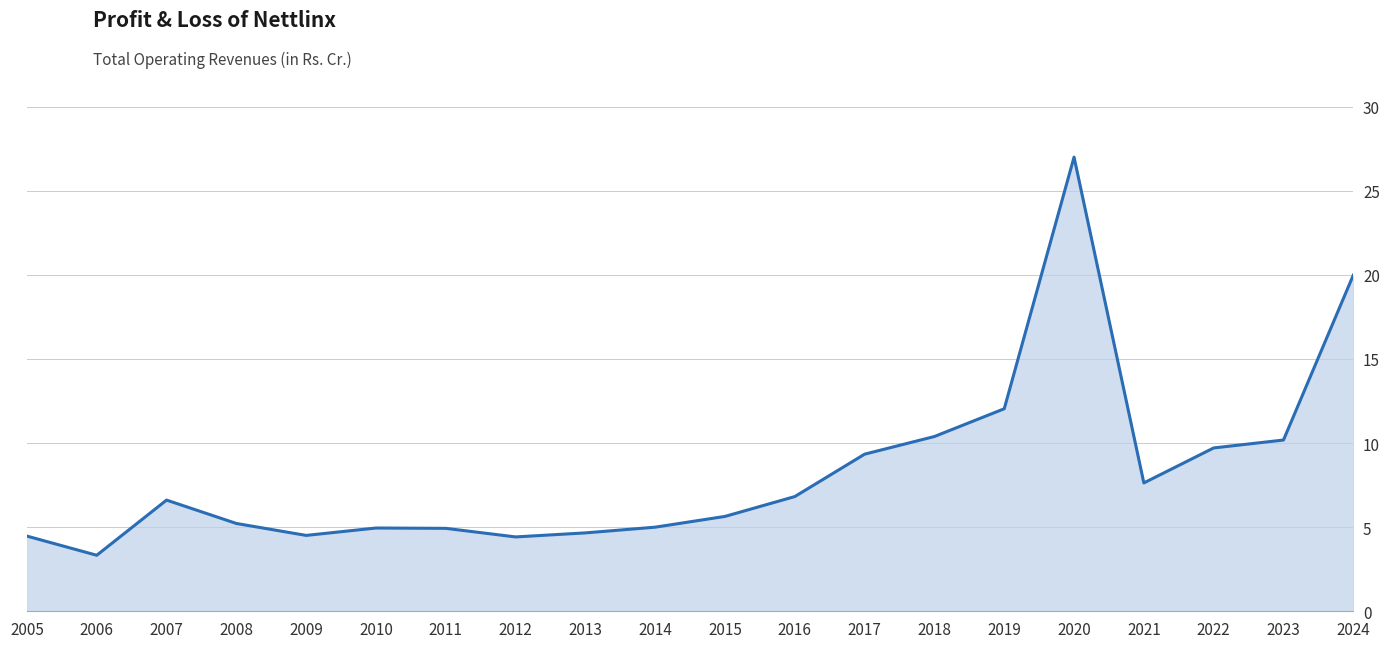

What is the average value?

8.3